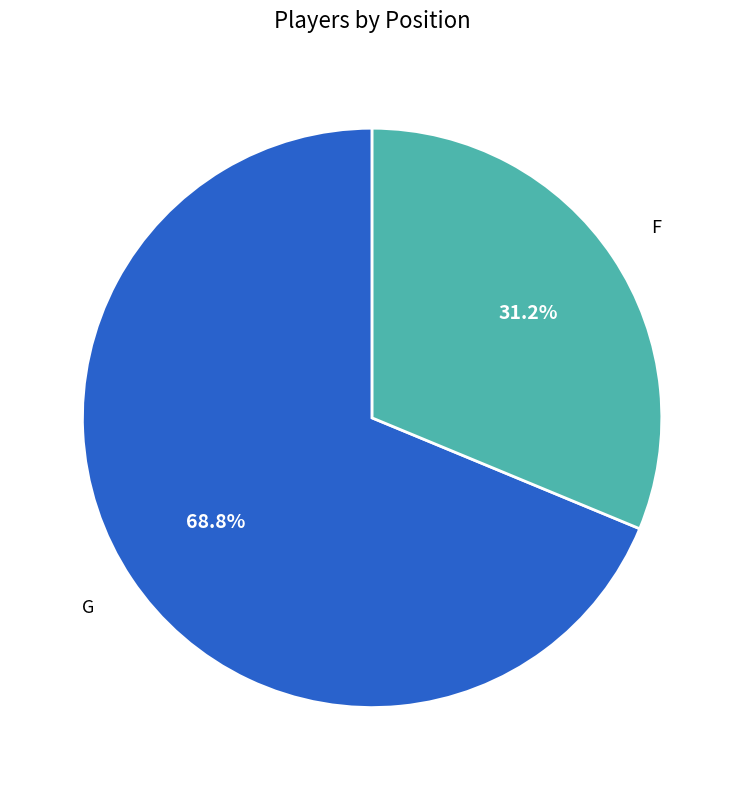

Is there a majority slice in this chart?

Yes